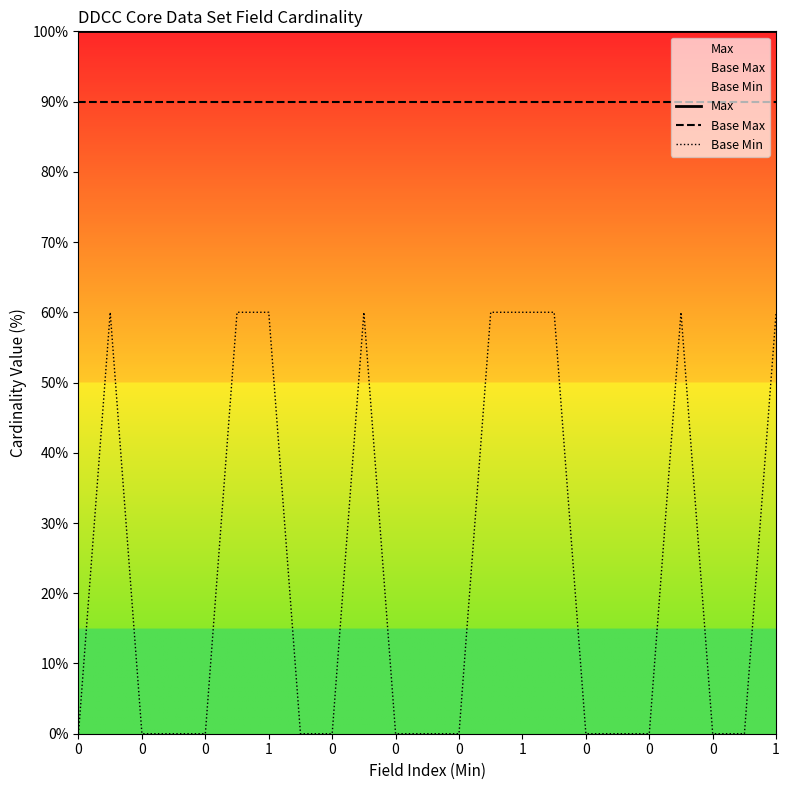

True or false: Base Max and Max intersect in this chart.

False